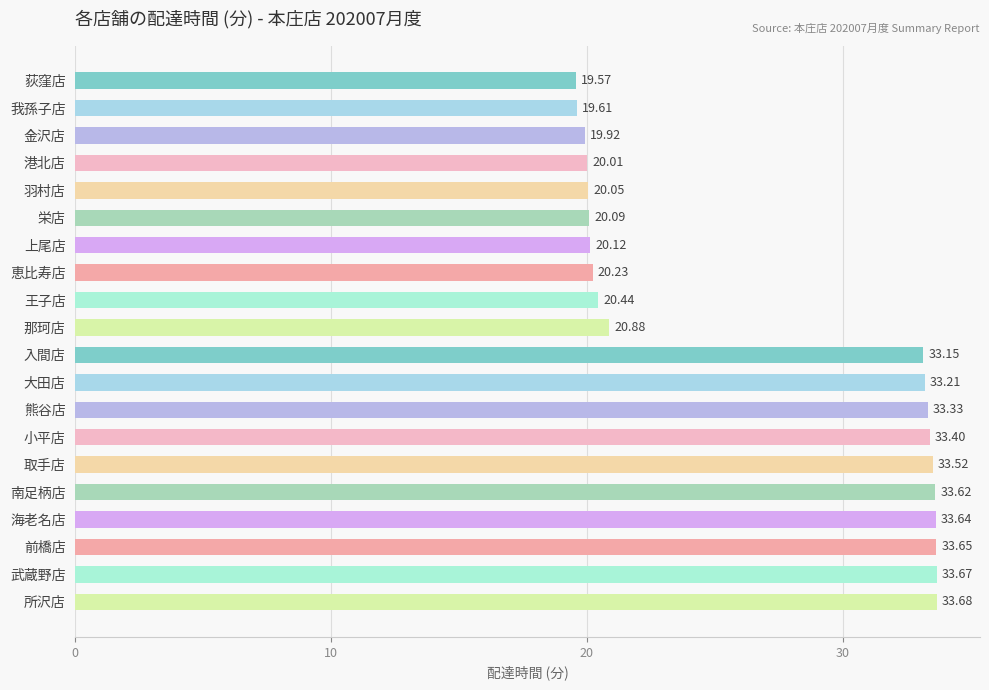

At which label is the value closest to 26?

那珂店